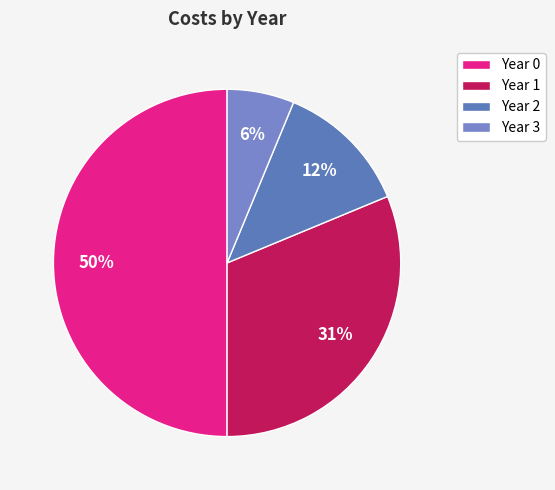

Is there a majority slice in this chart?

No